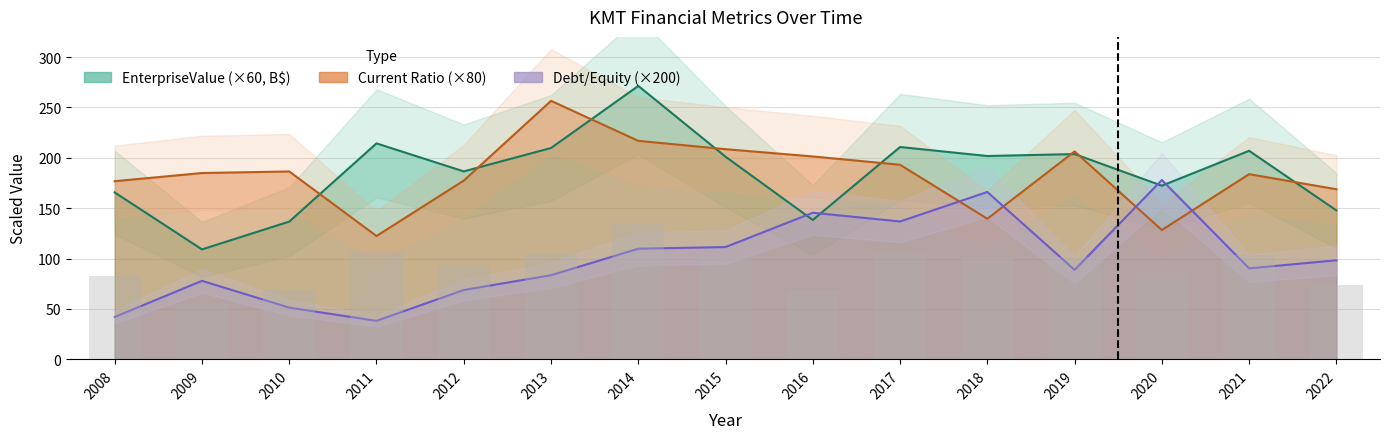

How many distinct data groups are displayed?

3